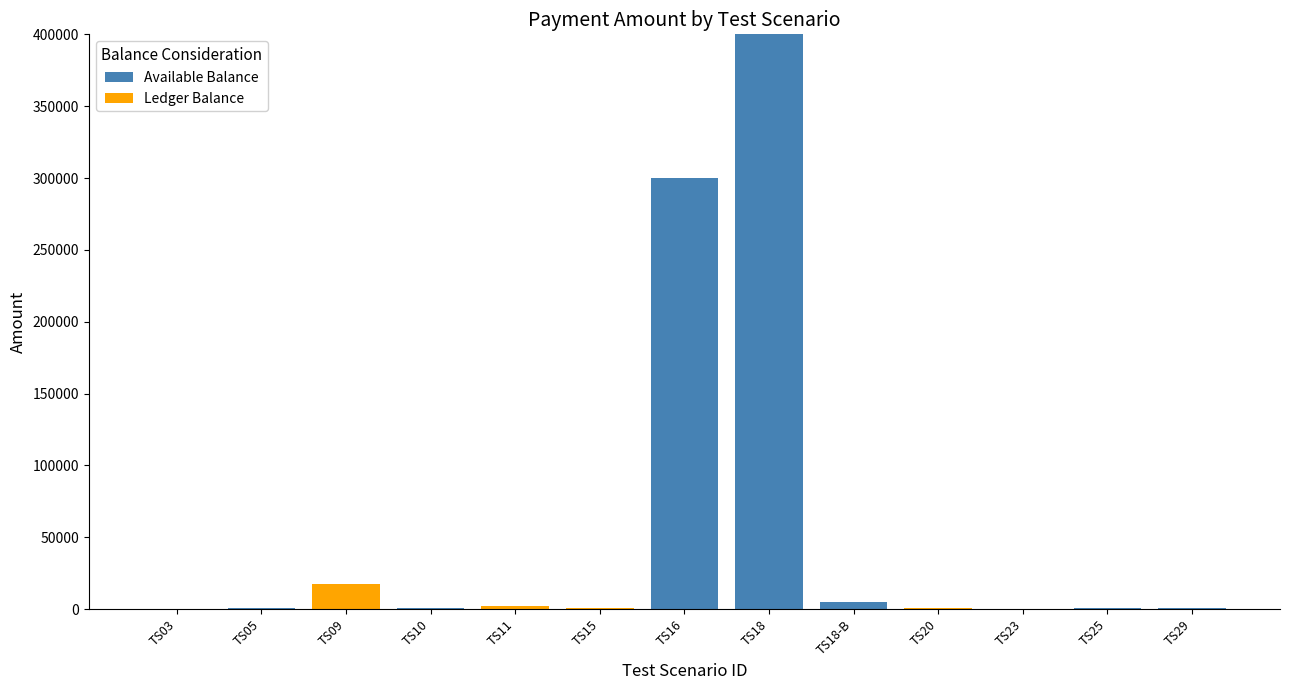

What is the sum of all Available Balance values?

708000